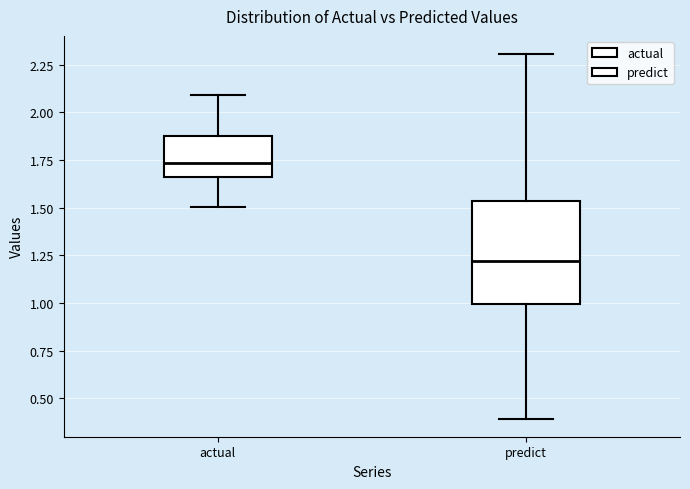

Where does the upper whisker of the box for predict end on the y-axis? The values are not printed on the chart, so give them approximately, as read against the axis.

2.30